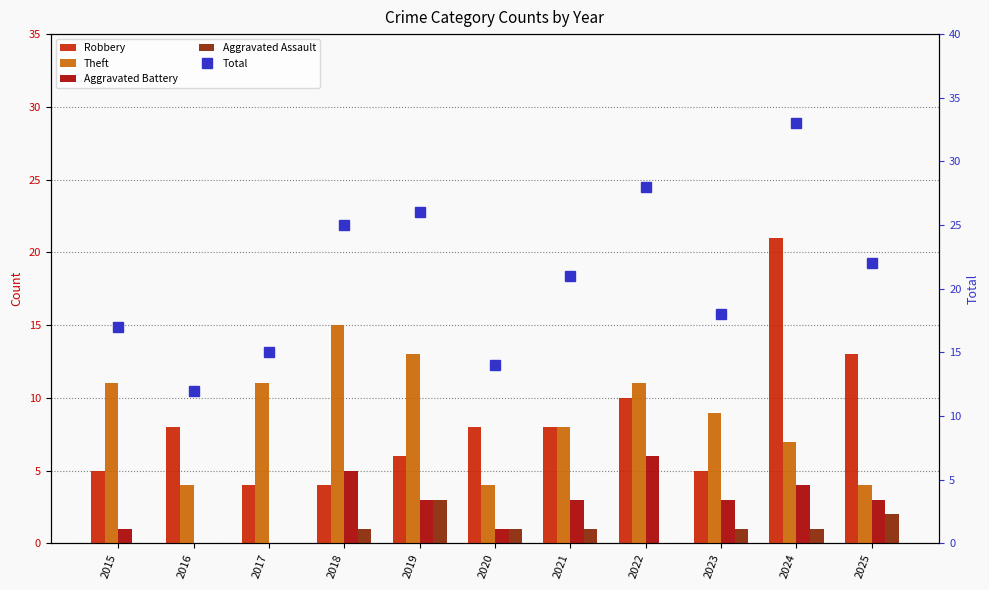

The Robbery series shows 6 at 2019. True or false?

True